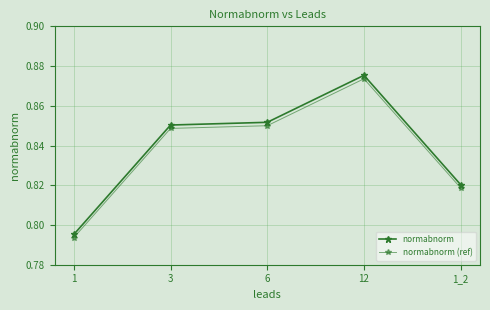

Is this an area chart (filled region under the line)?

No